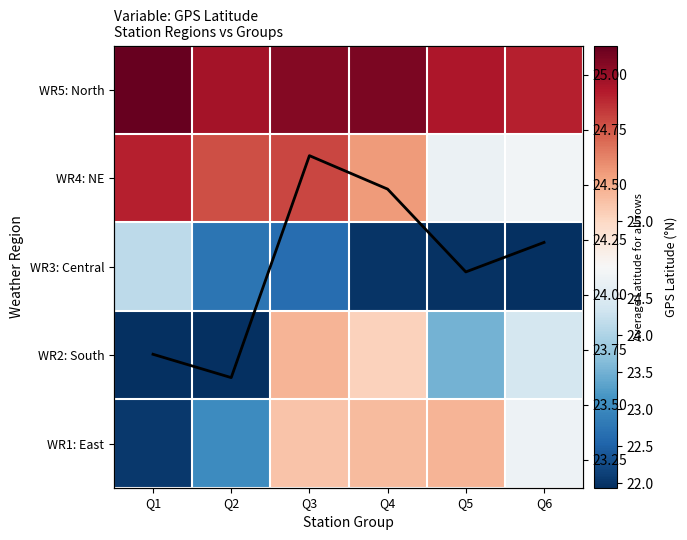

At which category is the sum across all series the highest?

Q3